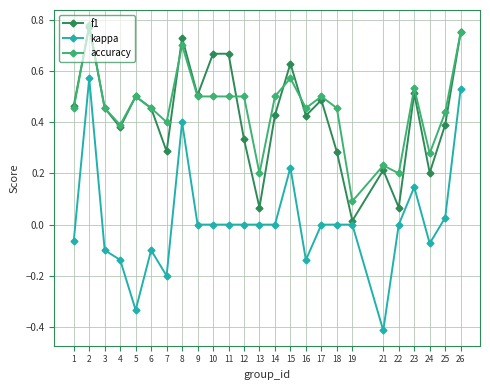

Does the chart display data point markers on the line(s)?

Yes